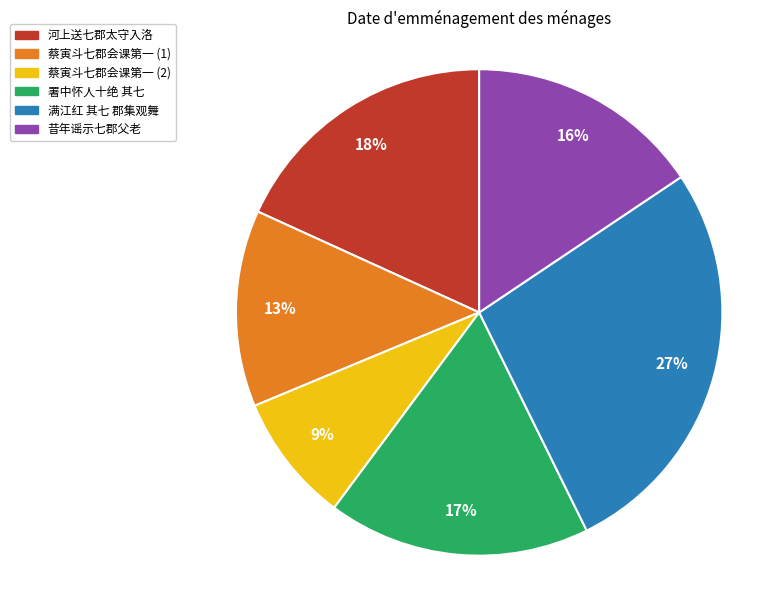

The 蔡寅斗七郡会课第一 (2) slice represents 23% of the pie. True or false?

False